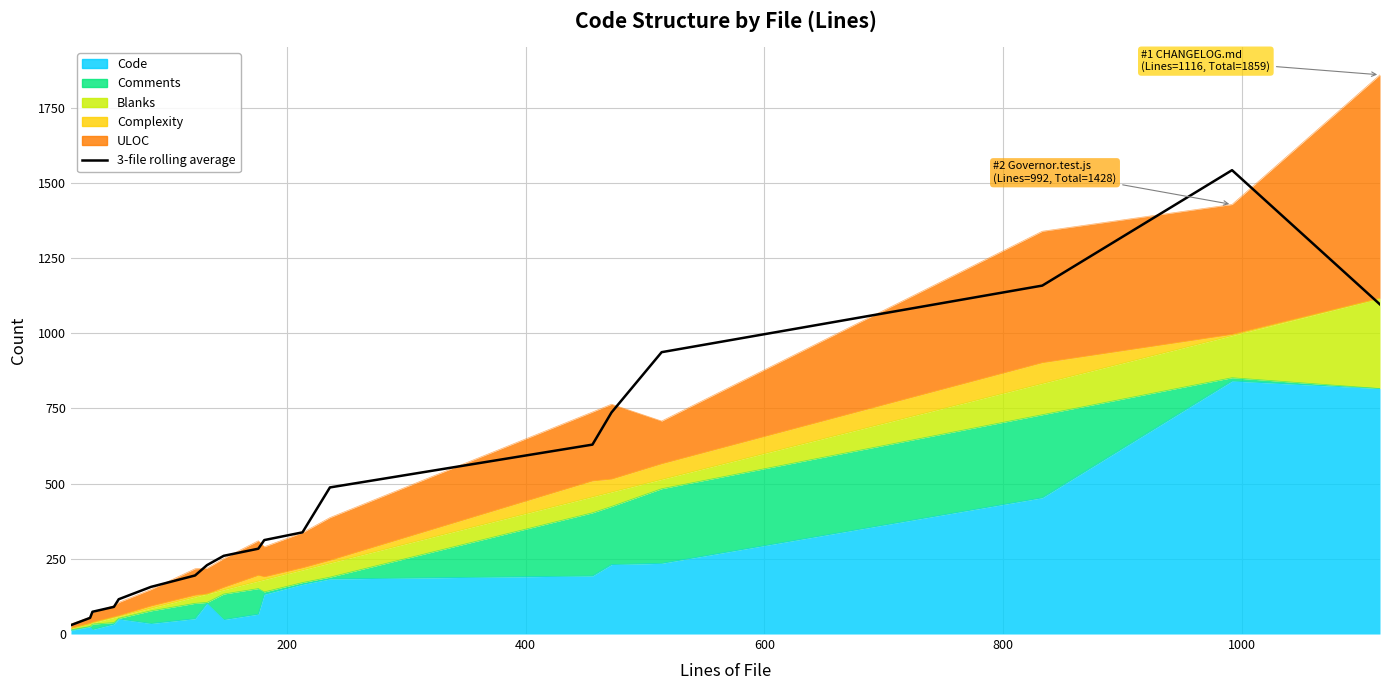

What is the average value?

459.2